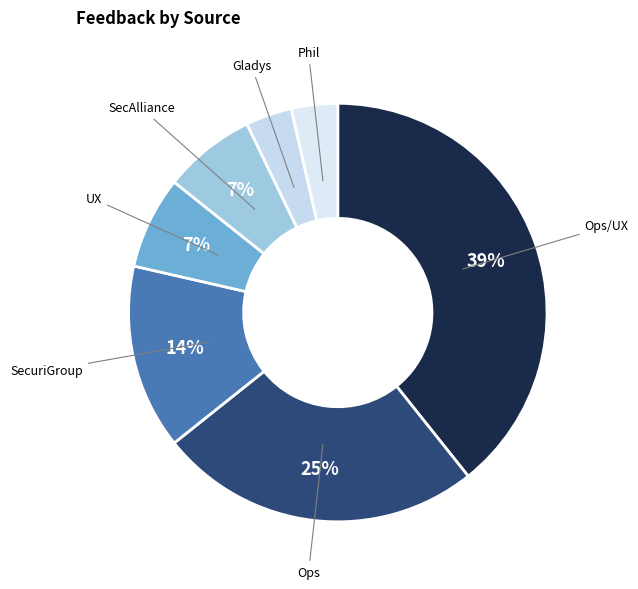

Which slice is the largest?

Ops/UX